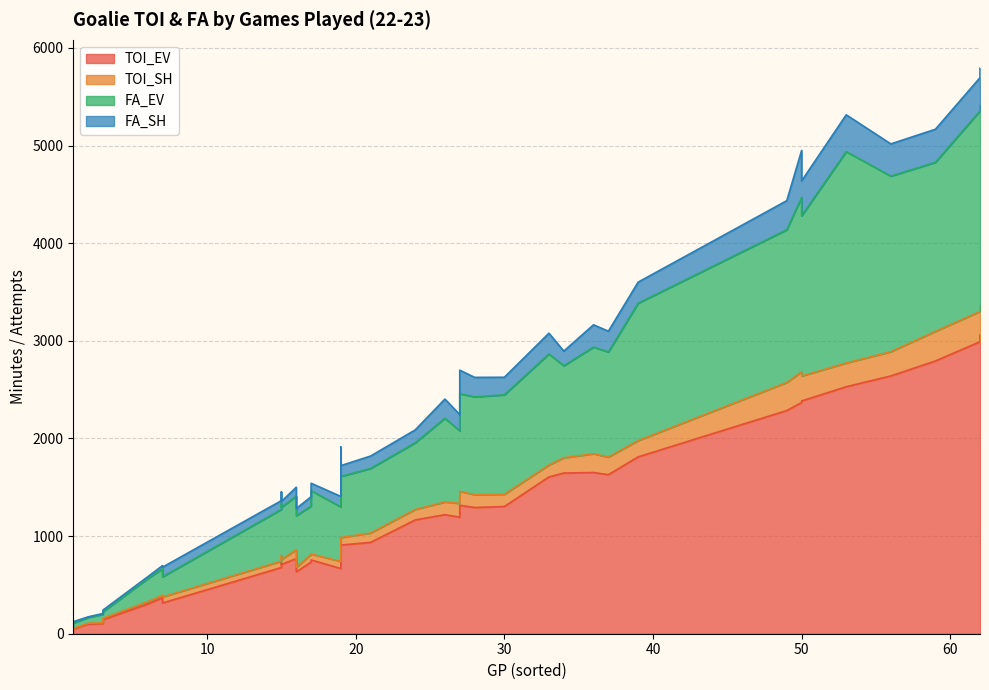

The FA_SH series shows 17.3 at 9. True or false?

False